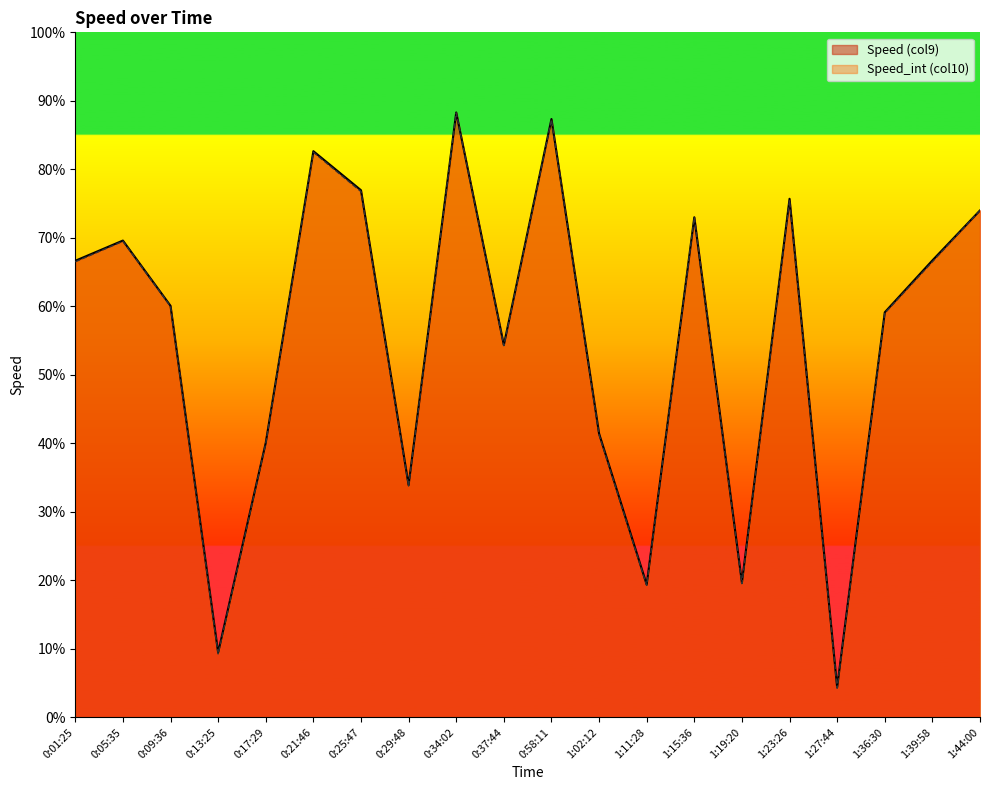

Which has a higher value, 1:11:28 or 1:39:58?

1:39:58